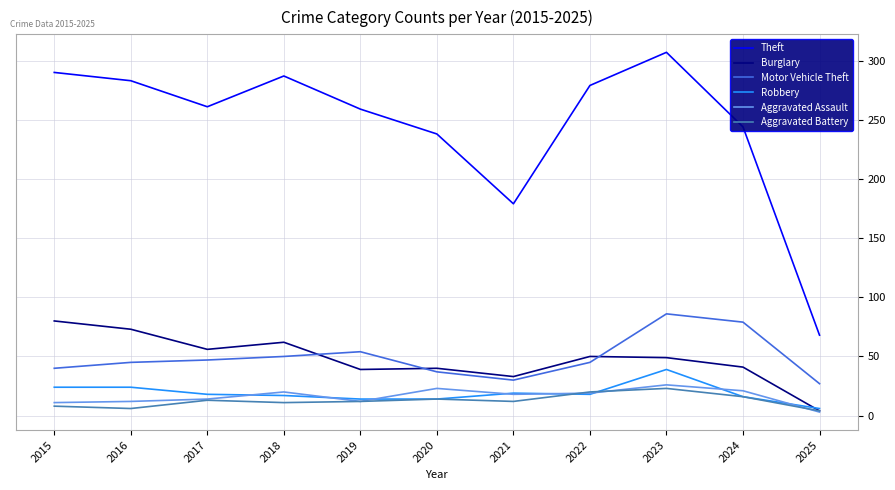

List the series in order of their peak value, lowest first.

Aggravated Battery, Aggravated Assault, Robbery, Burglary, Motor Vehicle Theft, Theft